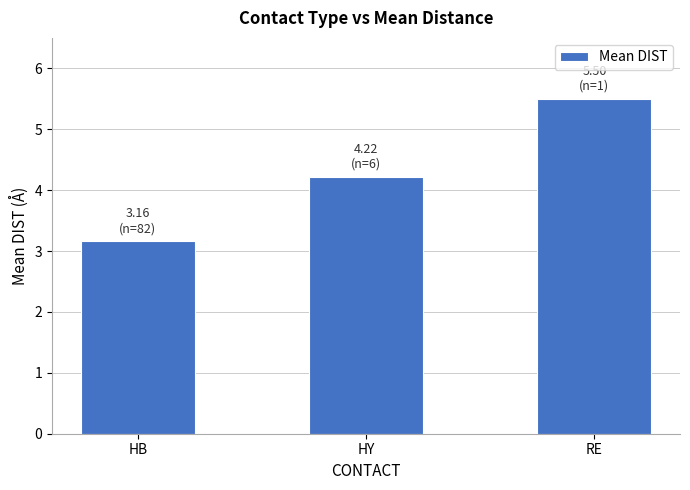

What is the label of the 3rd bar from the right?

HB